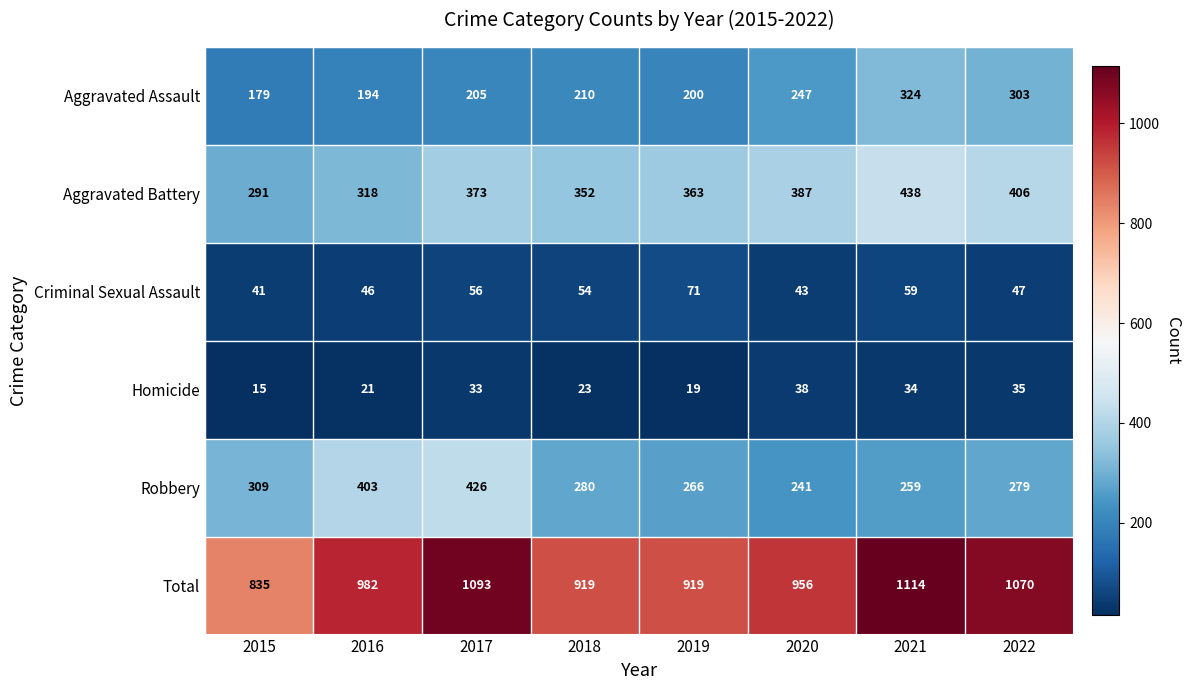

What is the difference between the highest and lowest values at 2019?

900